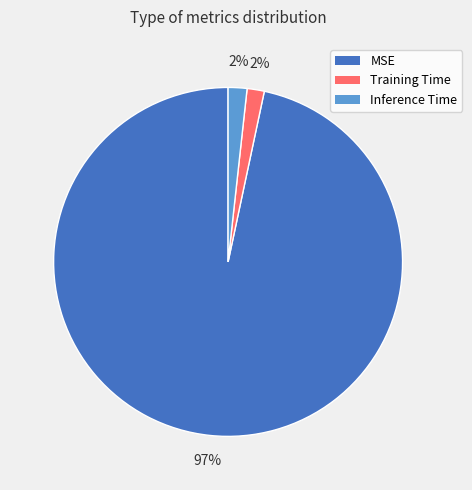

Is there any slice that represents more than half of the pie?

Yes